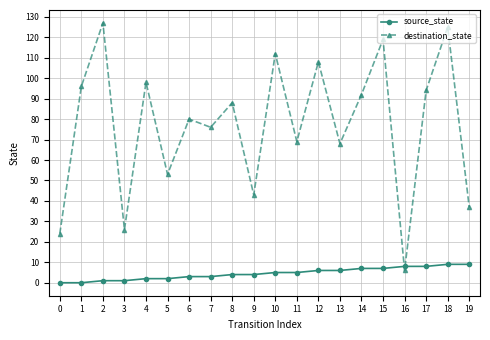

What is the difference between the highest and lowest values at 18?

116